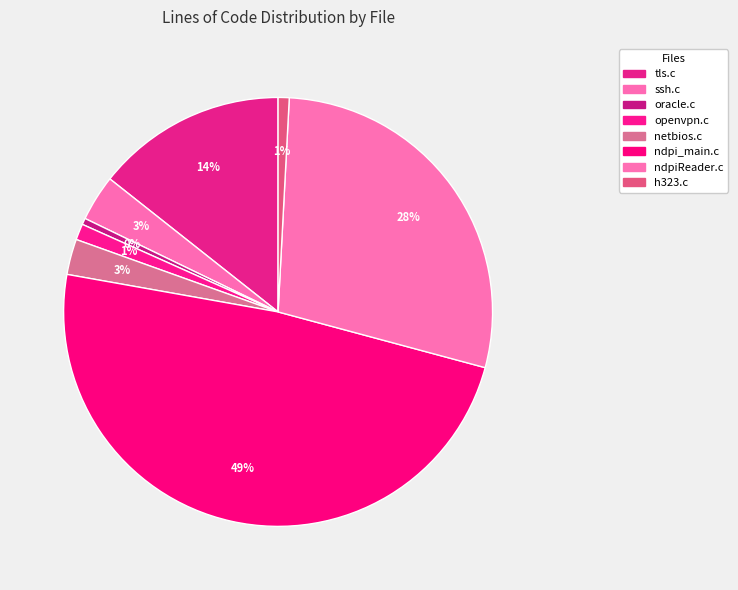

How many slices are in this pie chart?

8